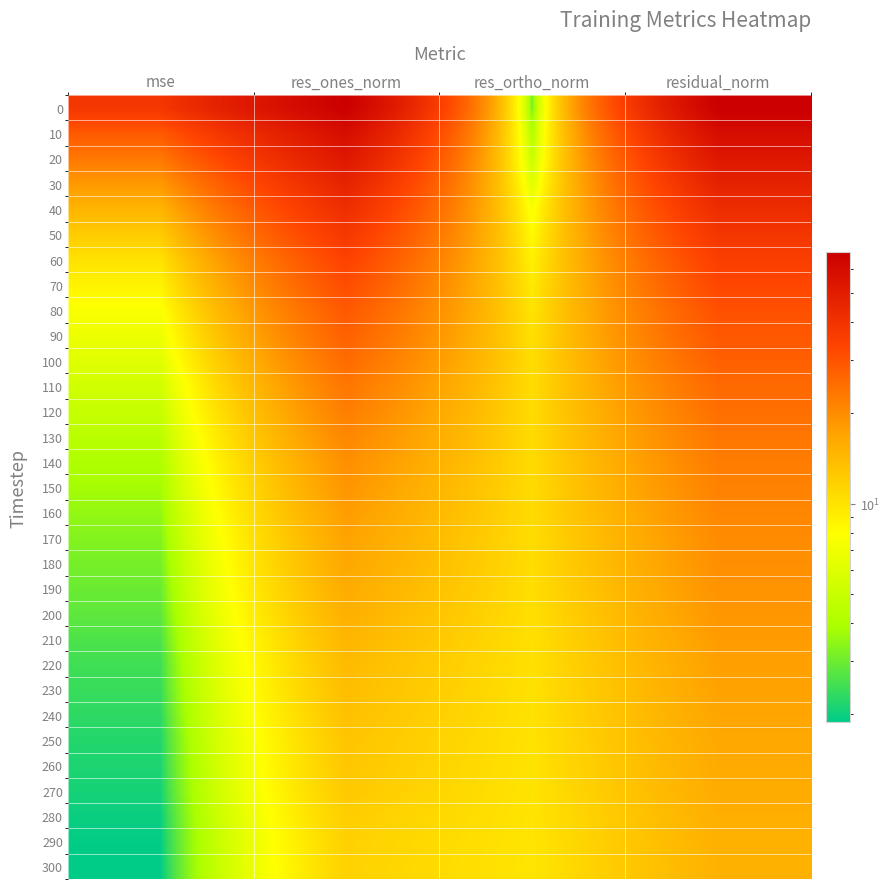

At which category is the sum across all series the highest?

residual_norm